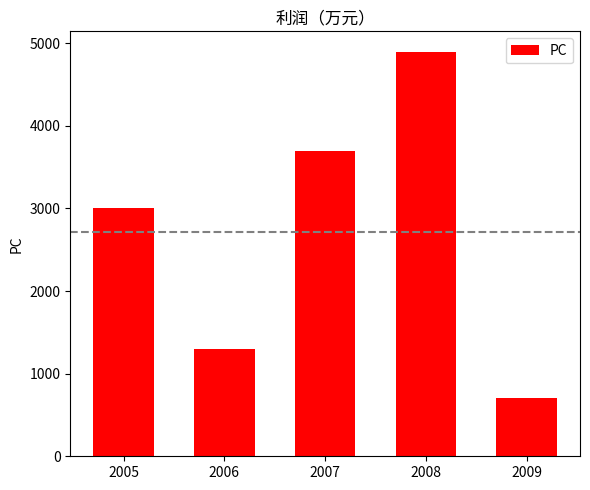

Reading left to right, extract all data points from this chart.

3000	1300	3700	4900	700